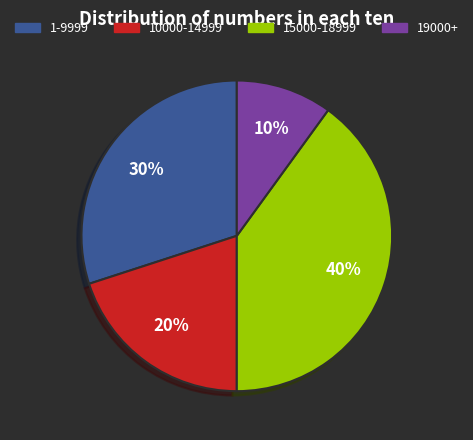

The 10000-14999 slice represents 12% of the pie. True or false?

False